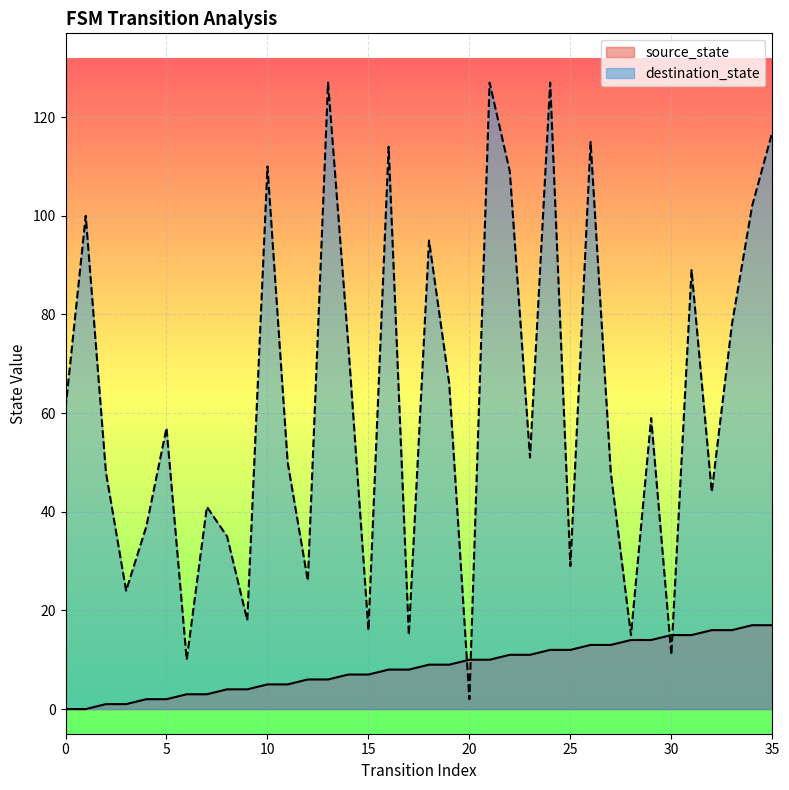

Reading left to right, extract all data points from this chart.

source_state: 0=0	1=0	2=1	3=1	4=2	5=2	6=3	7=3	8=4	9=4	10=5	11=5	12=6	13=6	14=7	15=7	16=8	17=8	18=9	19=9	20=10	21=10	22=11	23=11	24=12	25=12	26=13	27=13	28=14	29=14	30=15	31=15	32=16	33=16	34=17	35=17
destination_state: 0=61	1=100	2=48	3=24	4=37	5=57	6=10	7=41	8=35	9=18	10=110	11=50	12=26	13=127	14=74	15=16	16=114	17=15	18=95	19=66	20=2	21=127	22=109	23=51	24=127	25=29	26=115	27=48	28=15	29=59	30=11	31=89	32=44	33=78	34=102	35=117